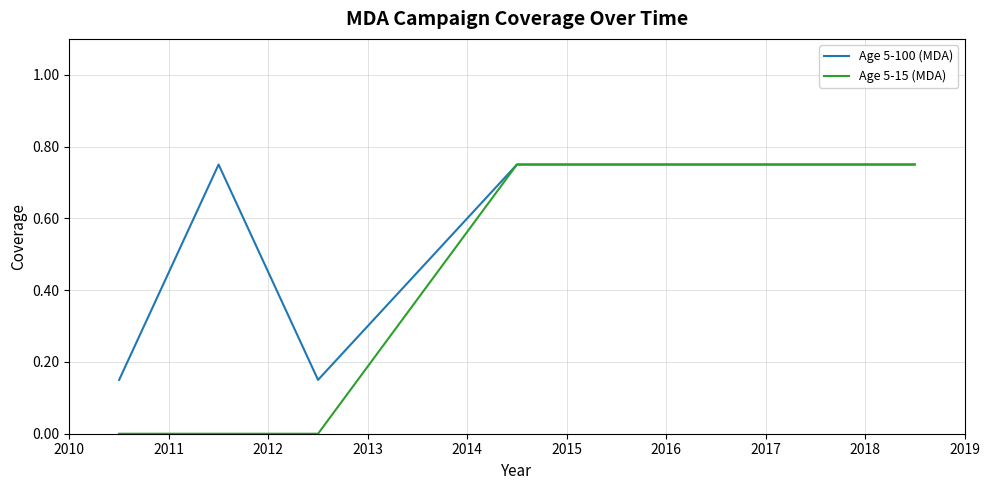

Rank the series by their average value, from lowest to highest.

Age 5-15 (MDA), Age 5-100 (MDA)